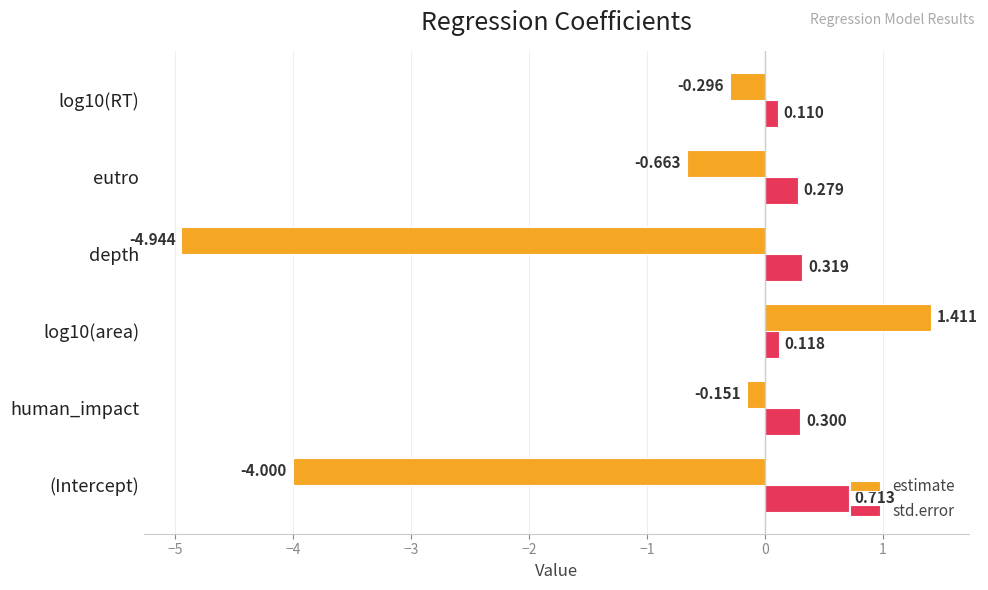

Which series has the largest range (max minus min)?

estimate